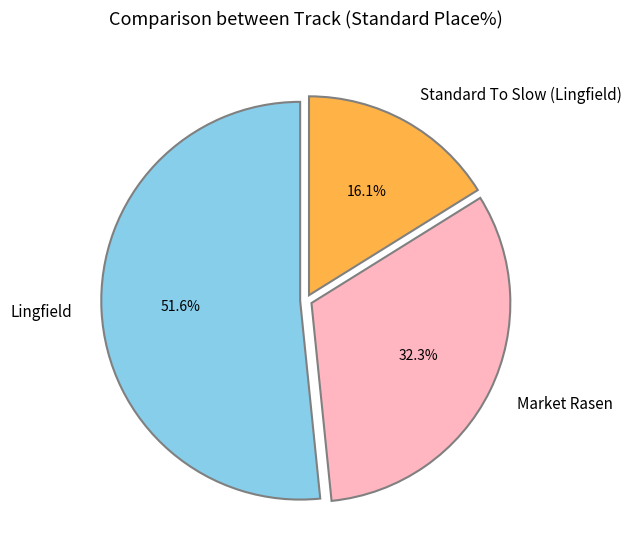

Rank the categories by value from highest to lowest.

Lingfield, Market Rasen, Standard To Slow (Lingfield)